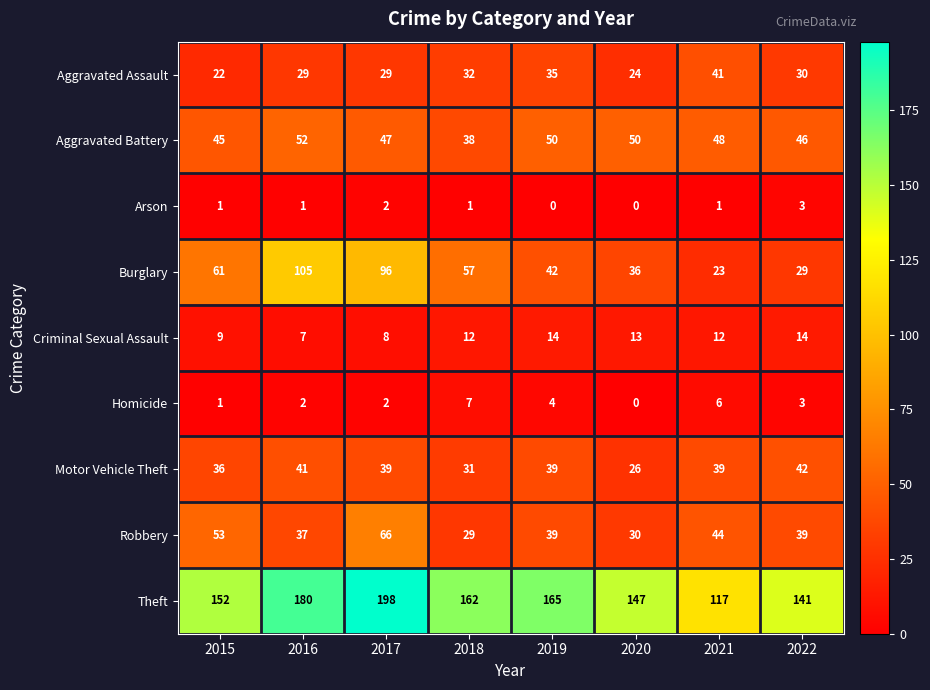

Rank the series by their maximum value, from lowest to highest.

Arson, Homicide, Criminal Sexual Assault, Aggravated Assault, Motor Vehicle Theft, Aggravated Battery, Robbery, Burglary, Theft